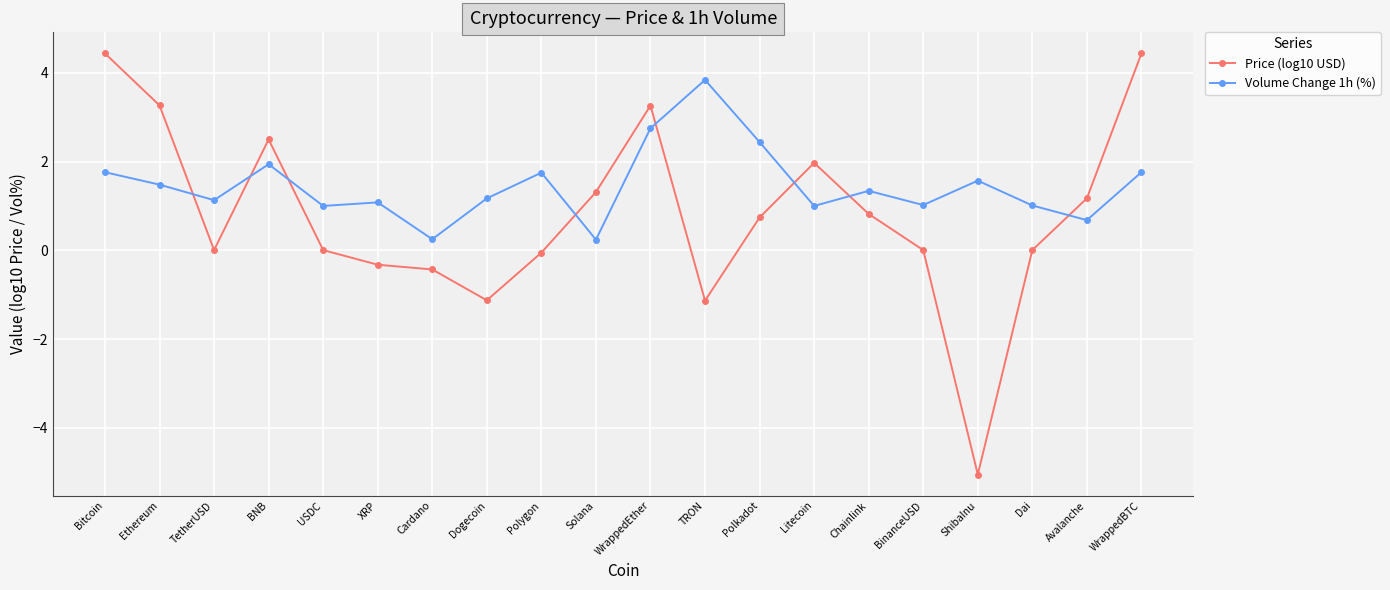

How many intersections are there between Price (log10 USD) and Volume Change 1h (%)?

8